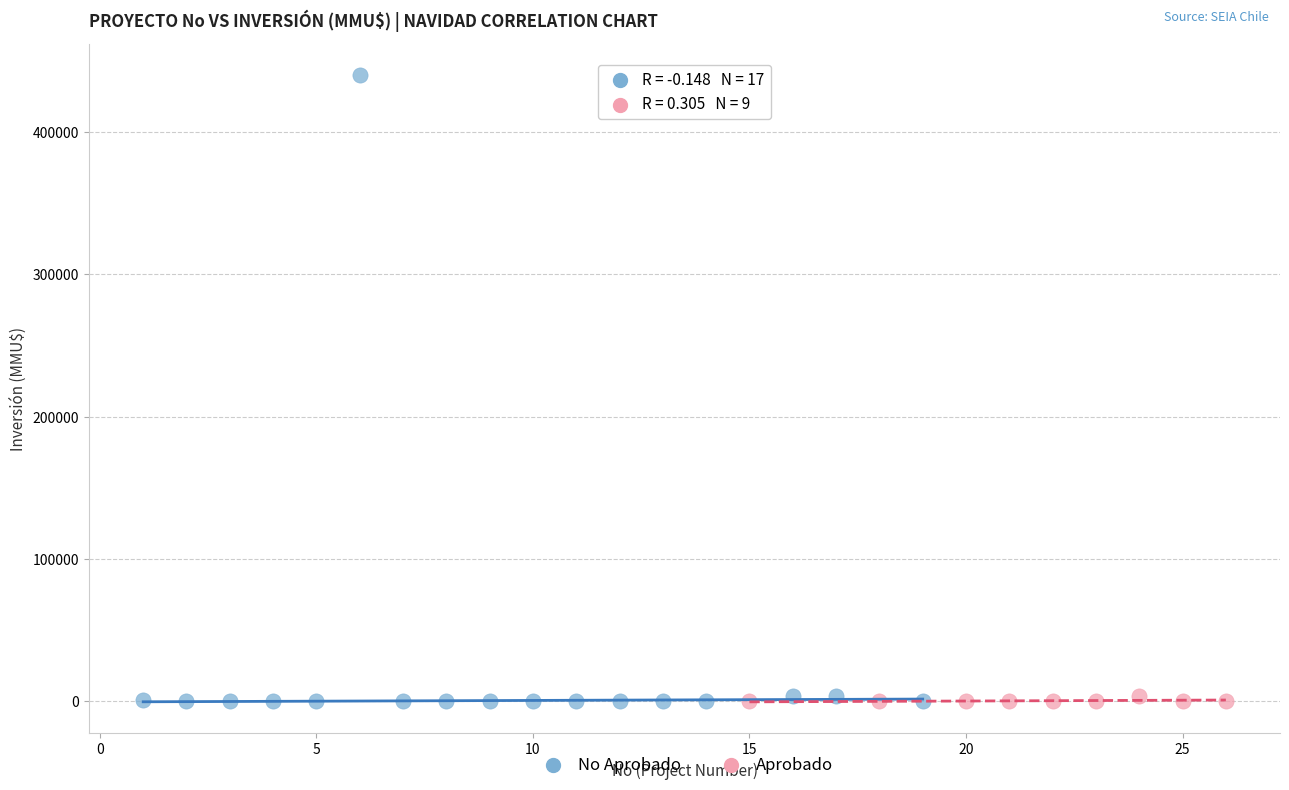

What are all the series names shown in the legend?

No Aprobado, Aprobado